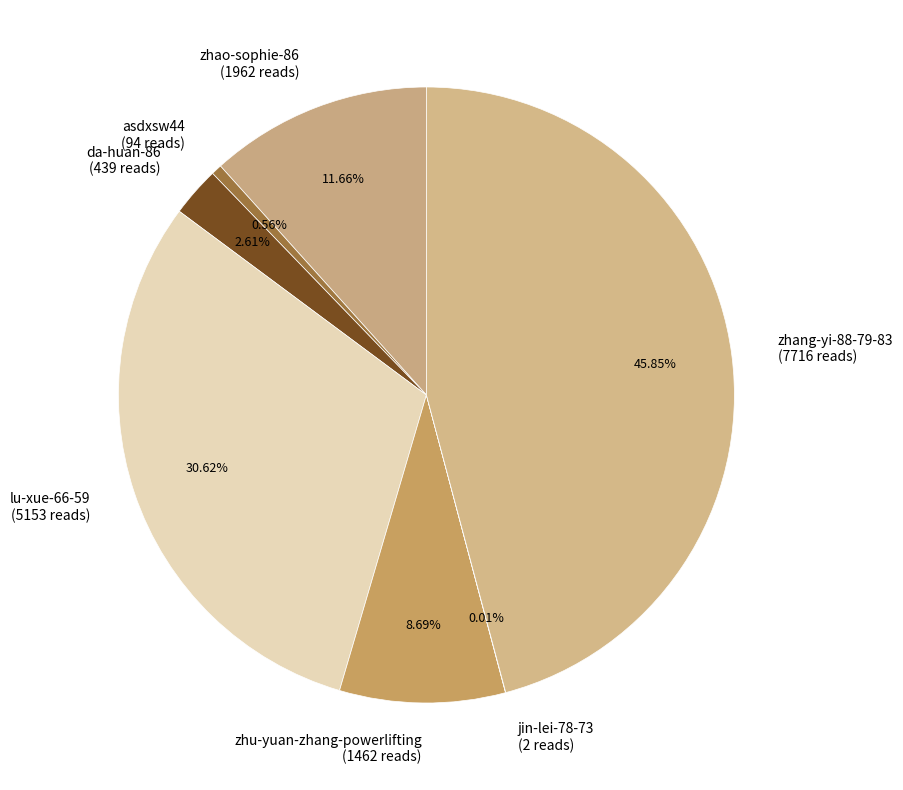

How many slices are in this pie chart?

7